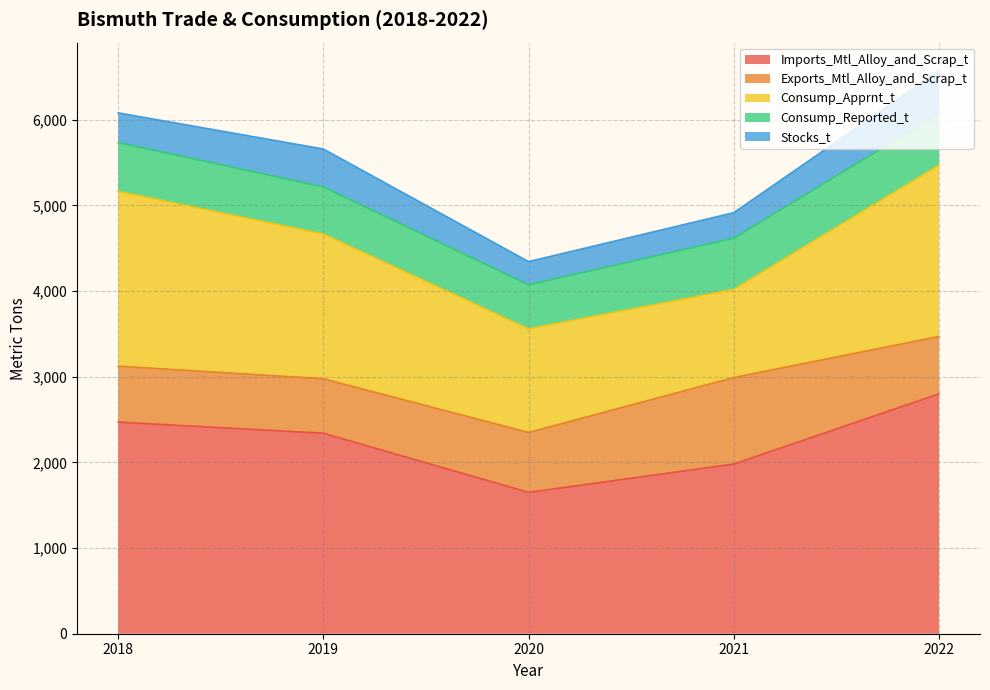

Which category has the highest value in the Stocks_t series?

2022